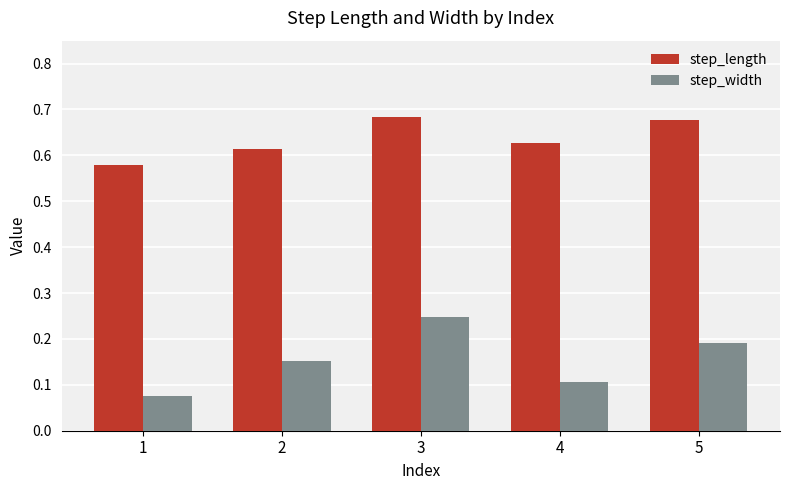

Which series has the largest total across all categories?

step_length